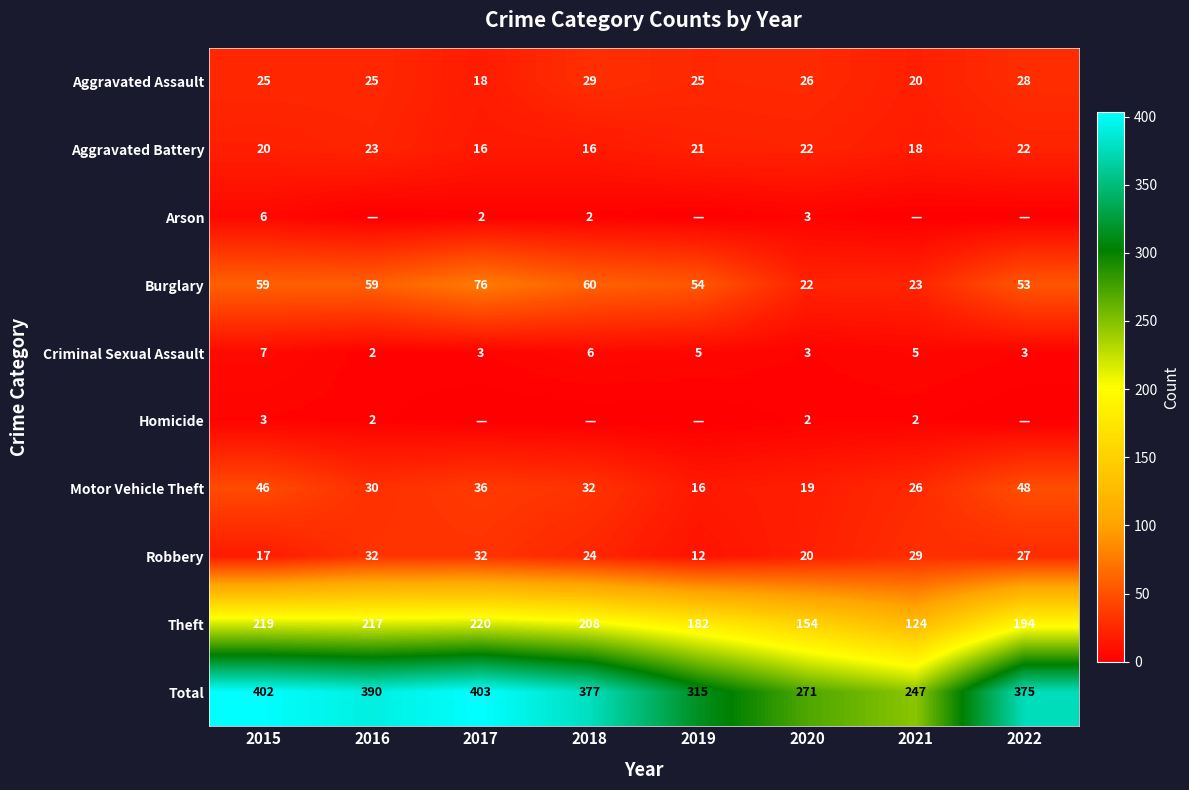

Is the value of Aggravated Battery at 2019 greater than the value of Theft at 2018?

No